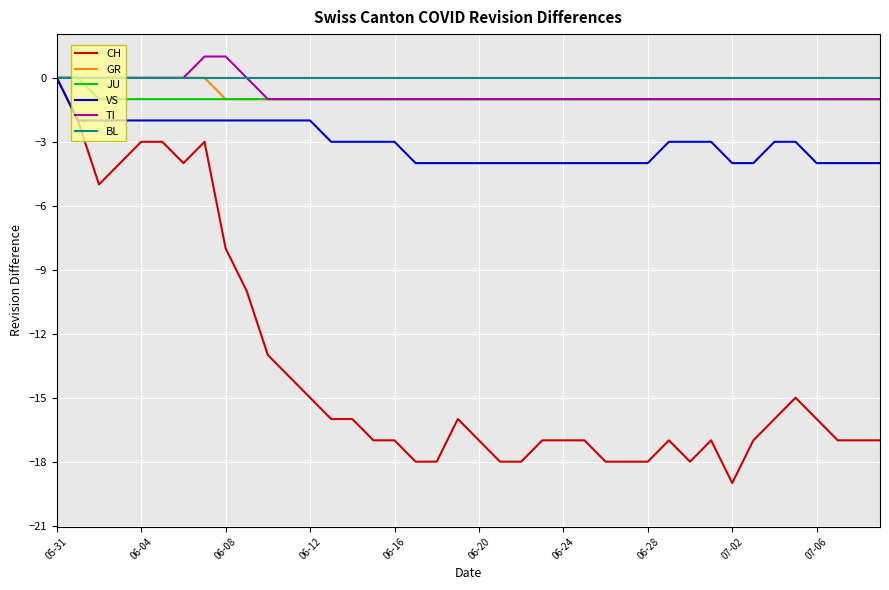

Reading right to left, what are all the values shown in this chart?

CH: -17	-17	-17	-16	-15	-16	-17	-19	-17	-18	-17	-18	-18	-18	-17	-17	-17	-18	-18	-17	-16	-18	-18	-17	-17	-16	-16	-15	-14	-13	-10	-8	-3	-4	-3	-3	-4	-5	-2	0
GR: -1	-1	-1	-1	-1	-1	-1	-1	-1	-1	-1	-1	-1	-1	-1	-1	-1	-1	-1	-1	-1	-1	-1	-1	-1	-1	-1	-1	-1	-1	-1	-1	0	0	0	0	0	0	0	0
JU: -1	-1	-1	-1	-1	-1	-1	-1	-1	-1	-1	-1	-1	-1	-1	-1	-1	-1	-1	-1	-1	-1	-1	-1	-1	-1	-1	-1	-1	-1	-1	-1	-1	-1	-1	-1	-1	-1	0	0
VS: -4	-4	-4	-4	-3	-3	-4	-4	-3	-3	-3	-4	-4	-4	-4	-4	-4	-4	-4	-4	-4	-4	-4	-3	-3	-3	-3	-2	-2	-2	-2	-2	-2	-2	-2	-2	-2	-2	-2	0
TI: -1	-1	-1	-1	-1	-1	-1	-1	-1	-1	-1	-1	-1	-1	-1	-1	-1	-1	-1	-1	-1	-1	-1	-1	-1	-1	-1	-1	-1	-1	0	1	1	0	0	0	0	0	0	0
BL: 0	0	0	0	0	0	0	0	0	0	0	0	0	0	0	0	0	0	0	0	0	0	0	0	0	0	0	0	0	0	0	0	0	0	0	0	0	0	0	0